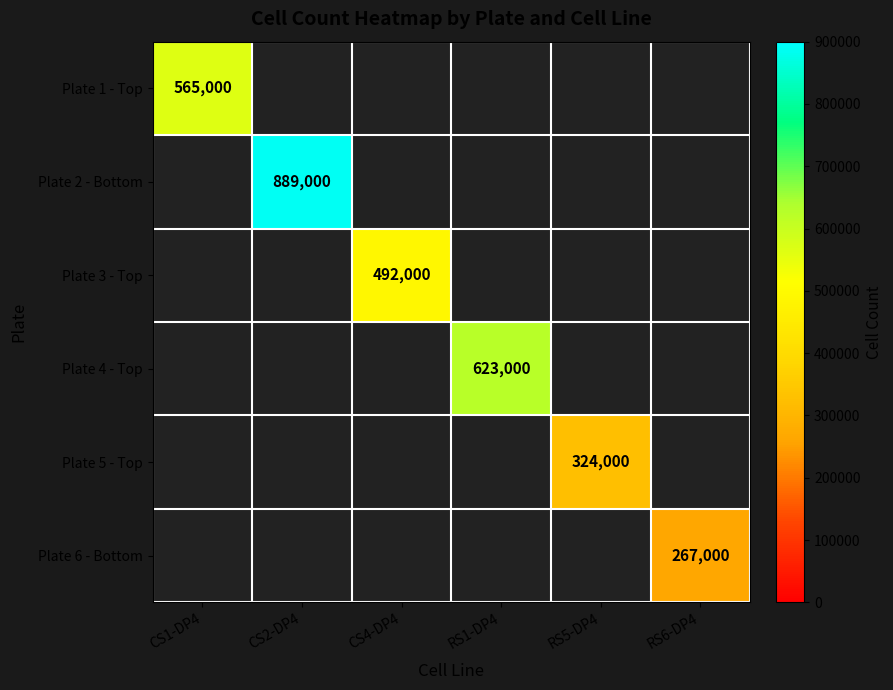

The Plate 1 - Top series shows 176116 at CS1-DP4. True or false?

False